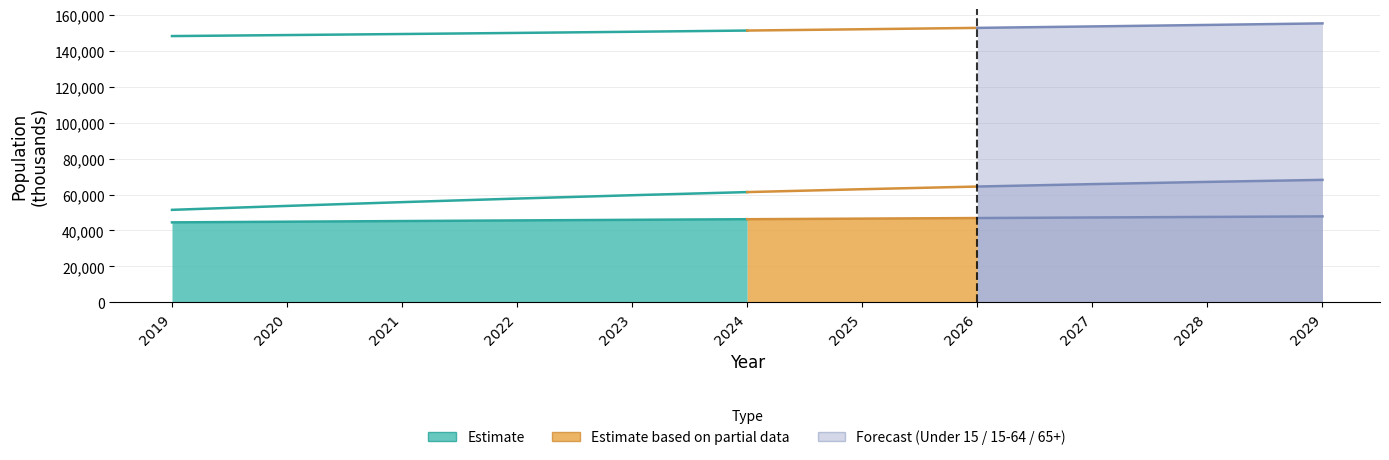

Reading left to right, transcribe all the data shown in this chart.

Under 15: 44513.0	44883.2	45243.0	45593.3	45934.3	46268.1	46596.0	46918.0	47232.6	47540.7	47840.1
15 to 64: 148048.0	148612.1	149192.6	149800.1	150442.2	151121.7	151841.6	152602.3	153401.5	154235.9	155104.5
65 and Older: 51474.0	53666.8	55760.6	57745.9	59607.1	61343.2	62945.3	64422.8	65773.0	67006.7	68130.9